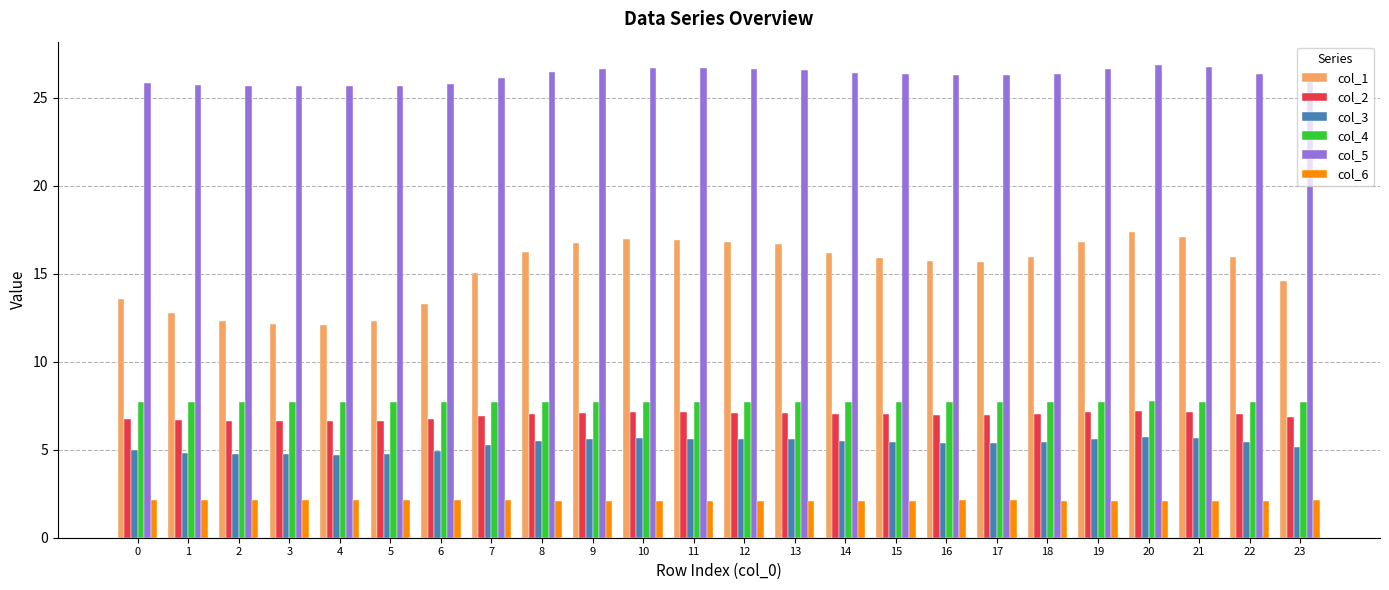

Is the value of col_2 at 9 greater than the value of col_3 at 9?

Yes